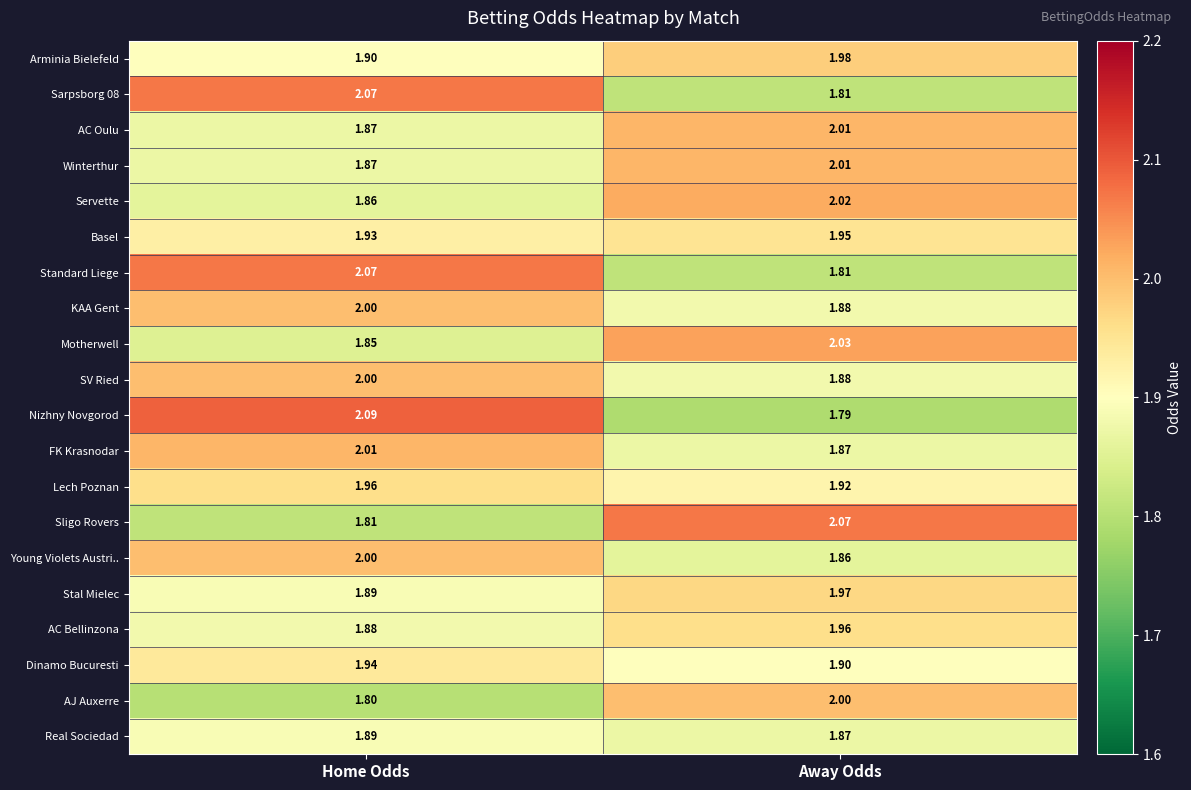

Where is Lech Poznan nearest to the value 1?

Away Odds